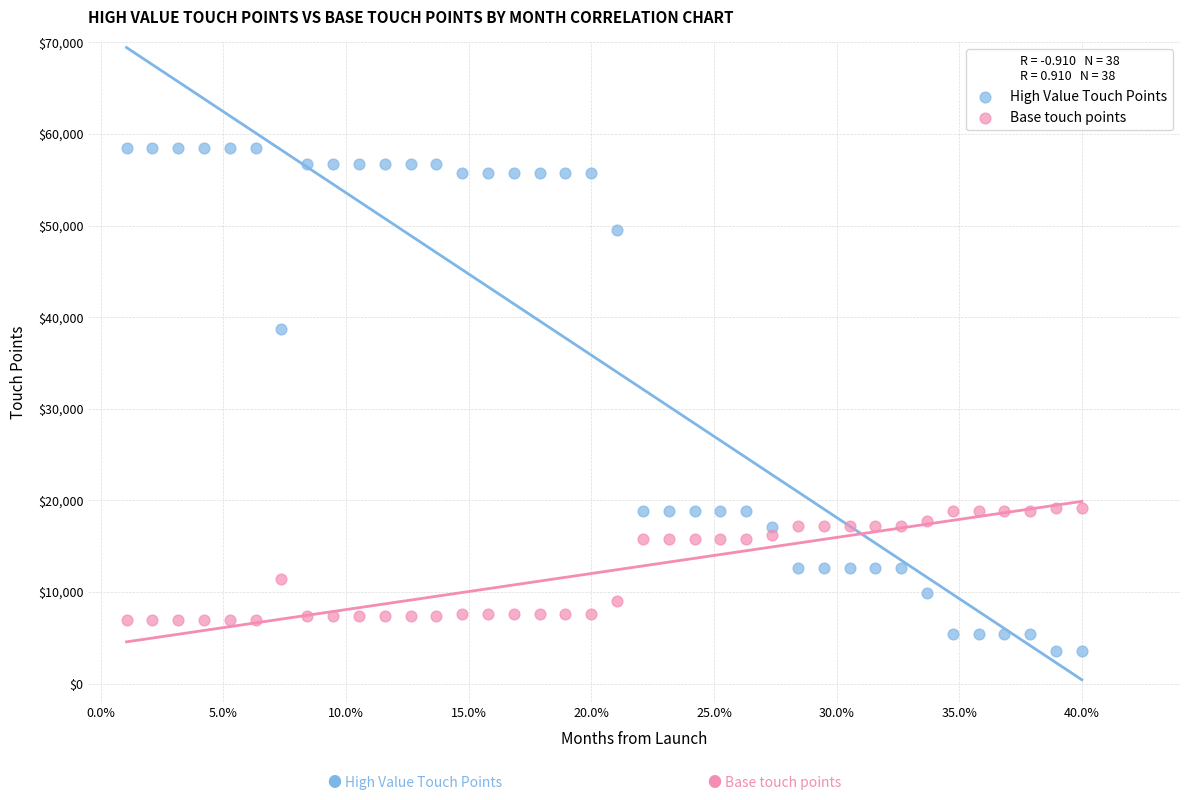

In the High Value Touch Points series, what Y value is closest to 31050?

38700